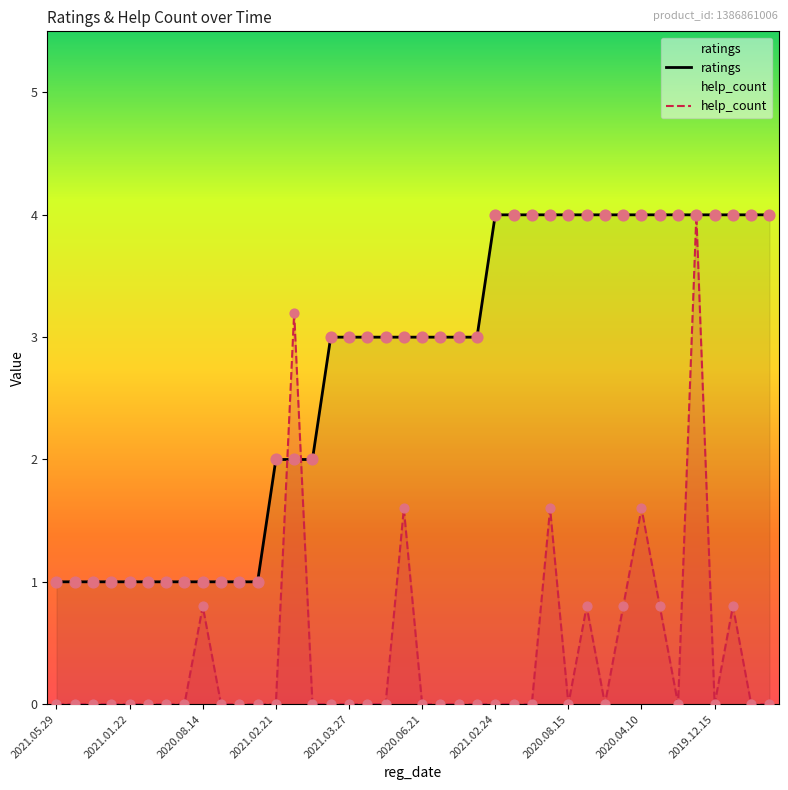

What are all the series names shown in the legend?

help_count, ratings